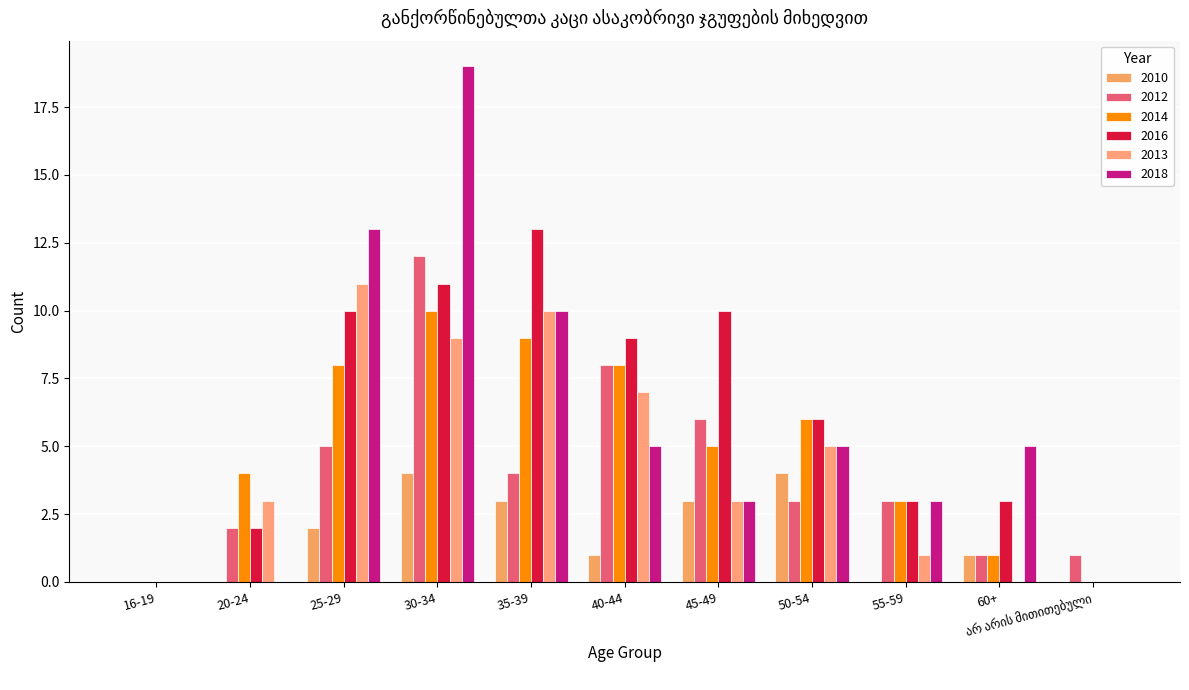

How many series are shown in this chart?

6